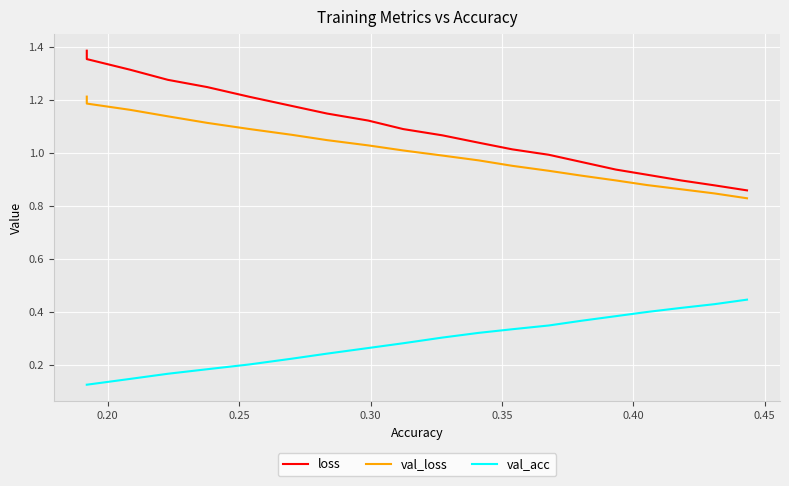

List the series in order of their peak value, highest first.

loss, val_loss, val_acc